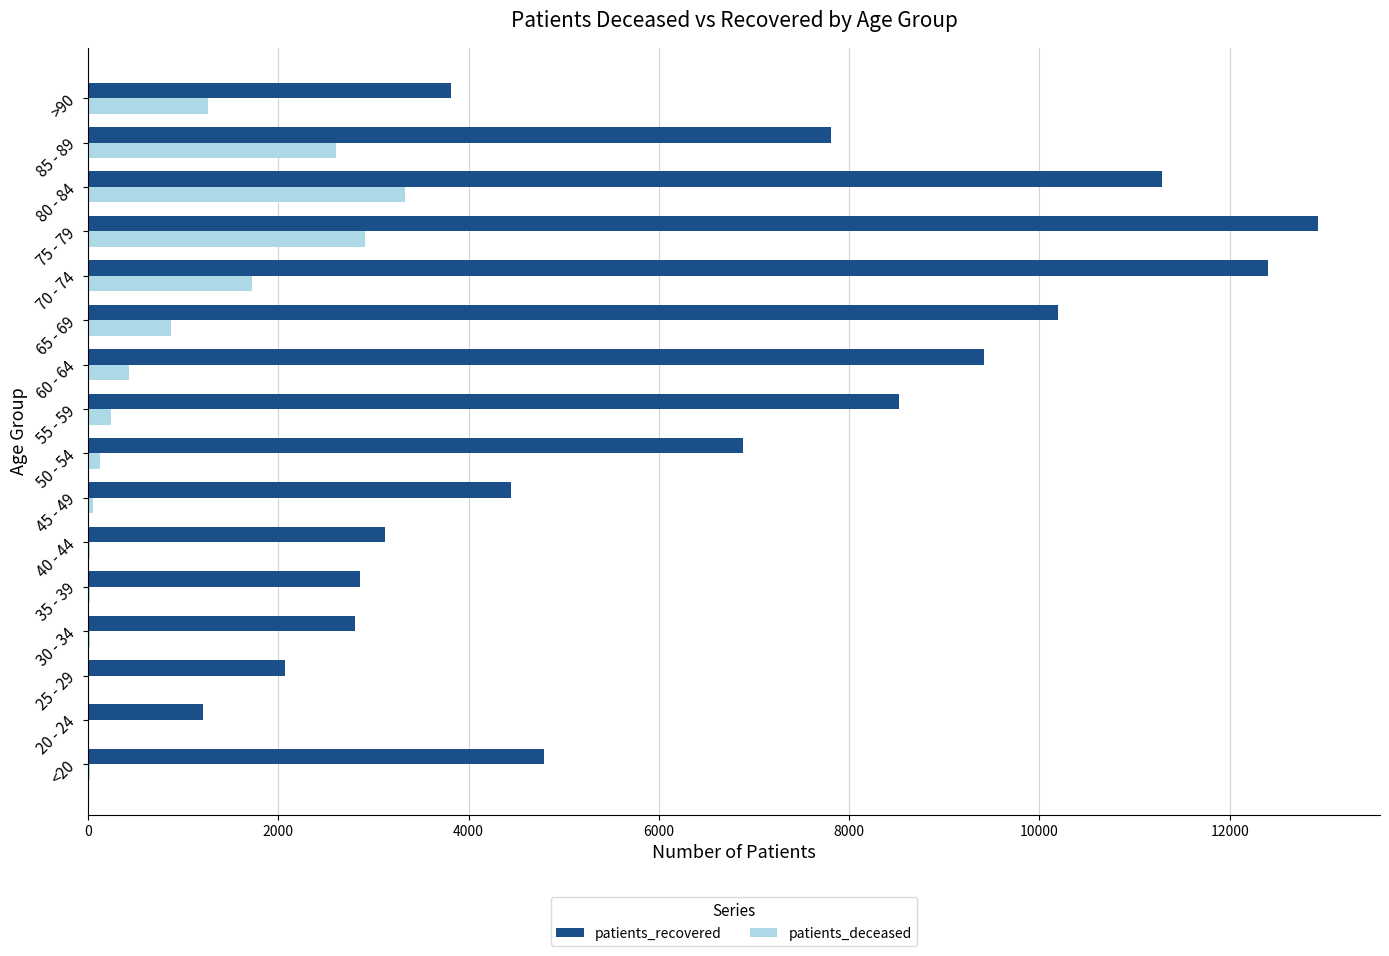

Which series changed the most between 40 - 44 and 80 - 84?

patients_recovered